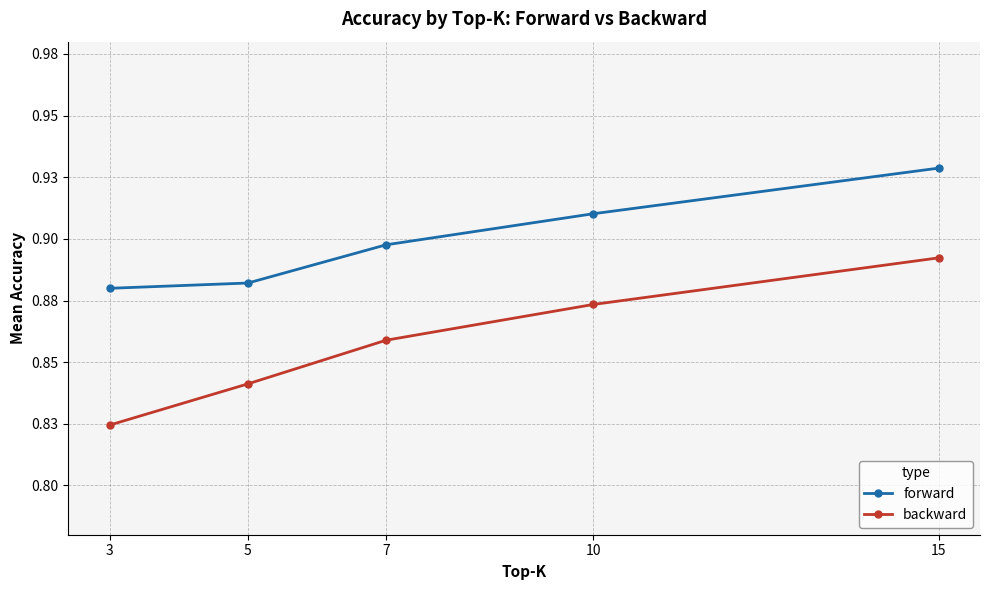

Is this an area chart (filled region under the line)?

No